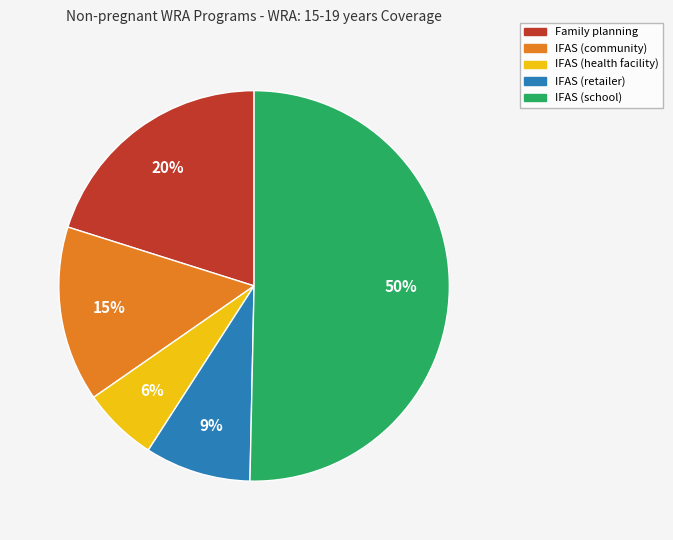

What percentage is the IFAS (community) slice, to the nearest percent?

15%